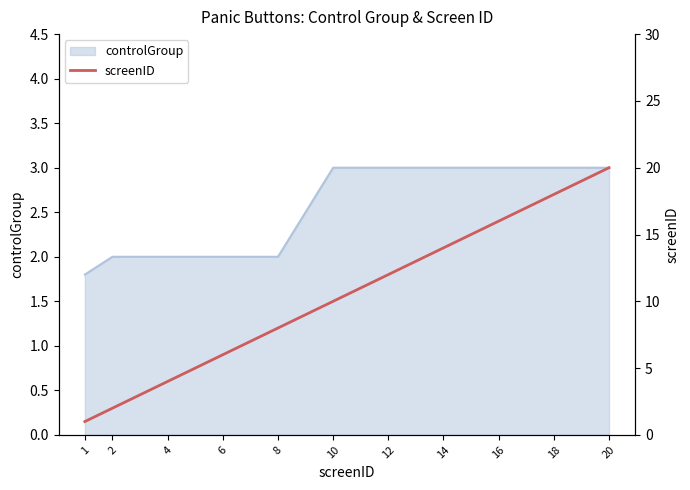

Rank the categories by value from highest to lowest.

20, 18, 16, 14, 12, 10, 8, 6, 4, 2, 1